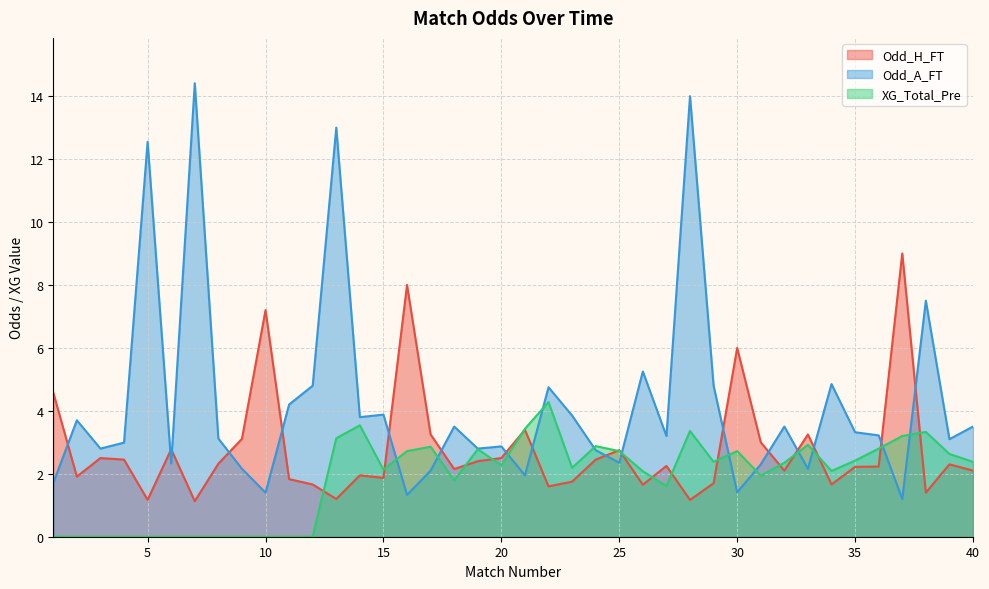

Between 38 and 40, which is larger?

40